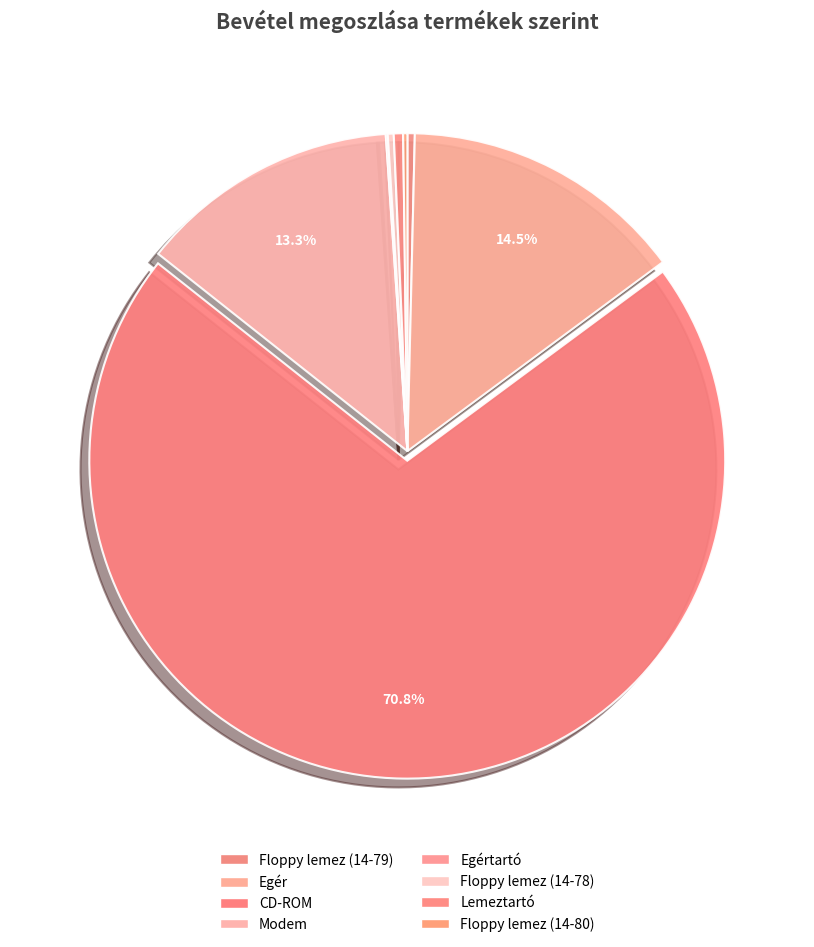

To the nearest percent, what is the combined percentage of Lemeztartó and Modem?

14%